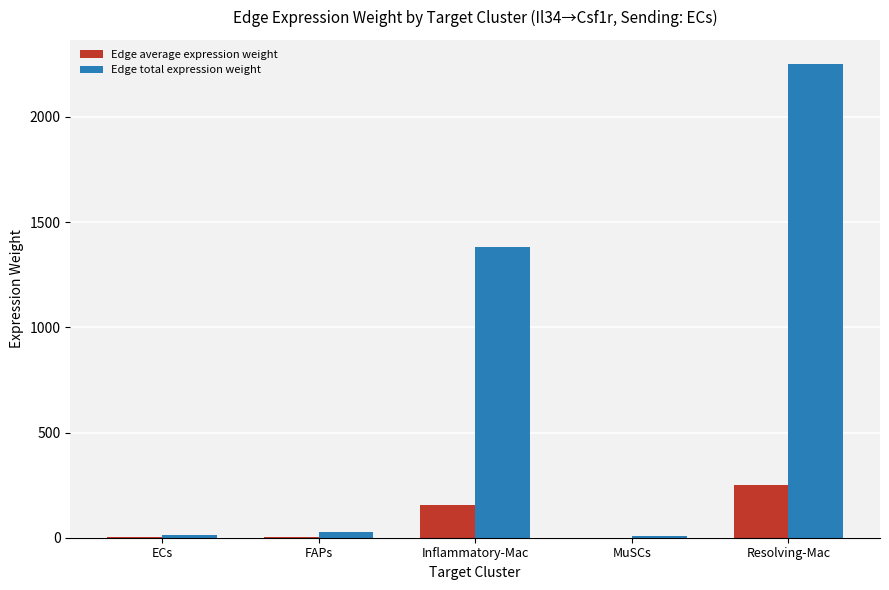

Count the number of data series in this chart.

2